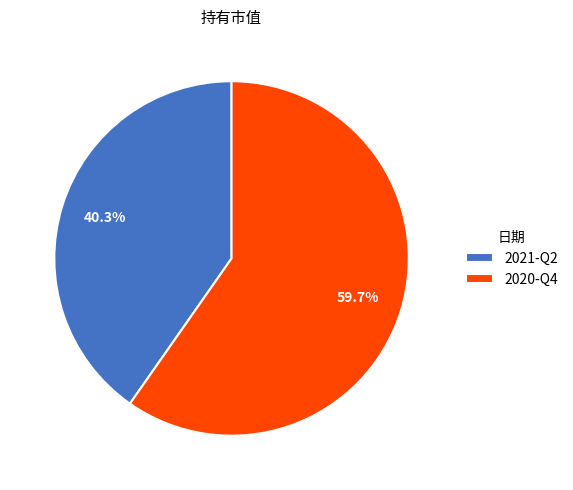

What percentage is the 2020-Q4 slice, to the nearest percent?

60%